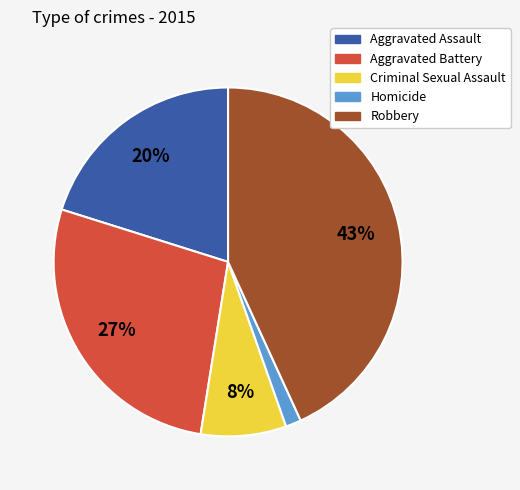

Which slice is the smallest?

Homicide